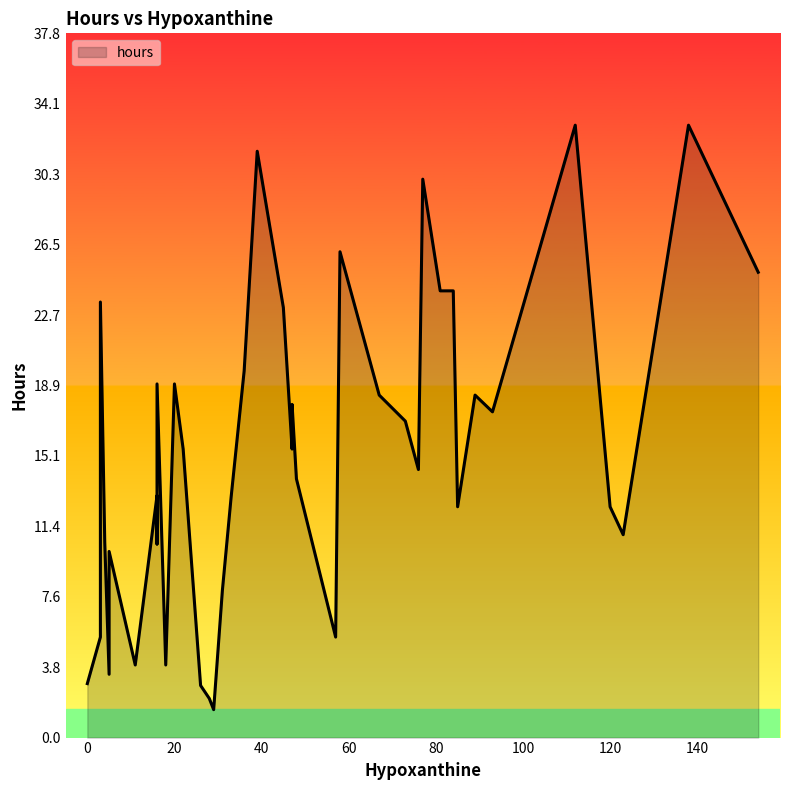

Where is the first local maximum?

4